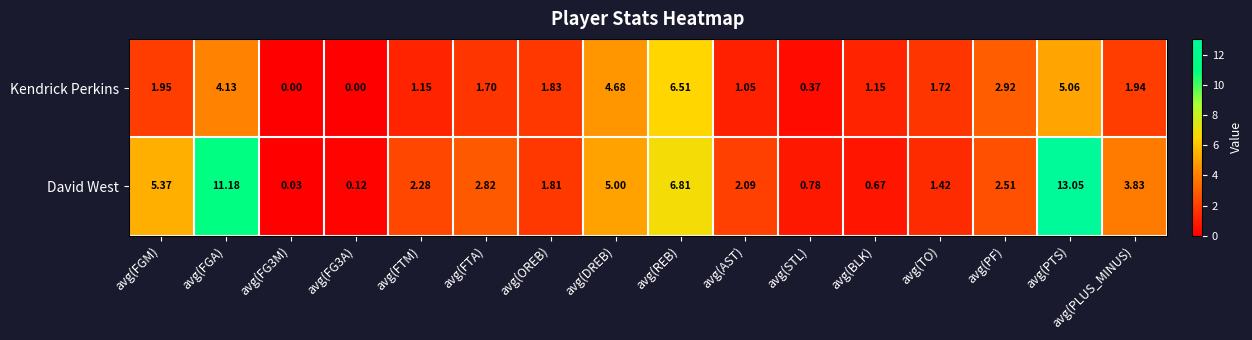

Where does the David West series first go above 2?

avg(FGM)